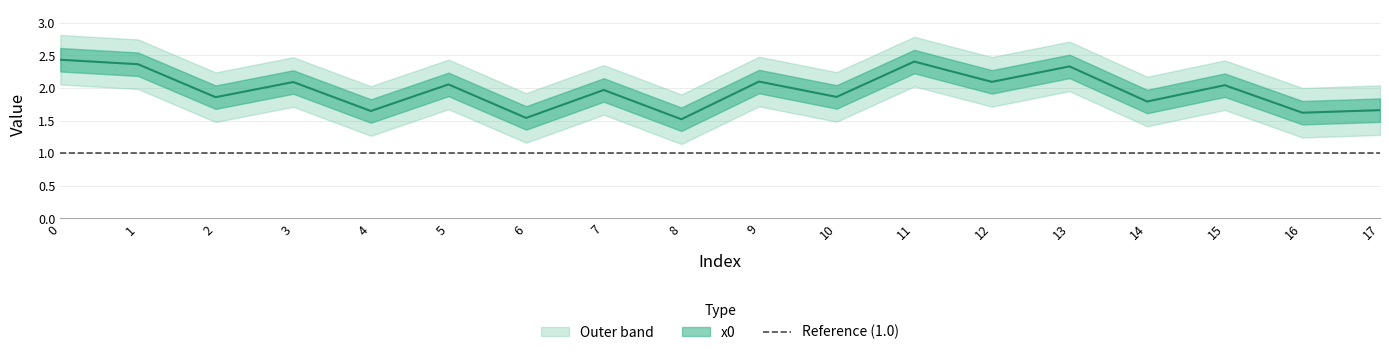

What is the greatest value displayed?

2.7